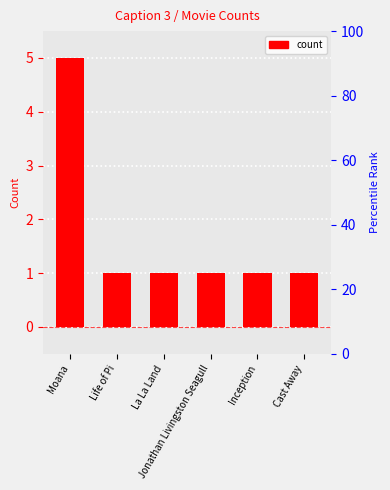

What is the sum of all values?

10